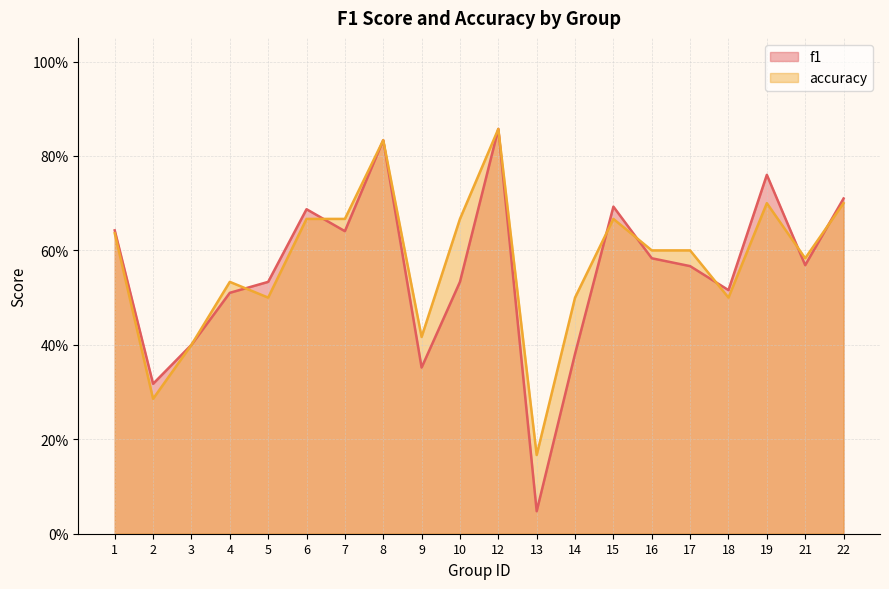

What is the value of the accuracy point at the 6th from the left?

0.7